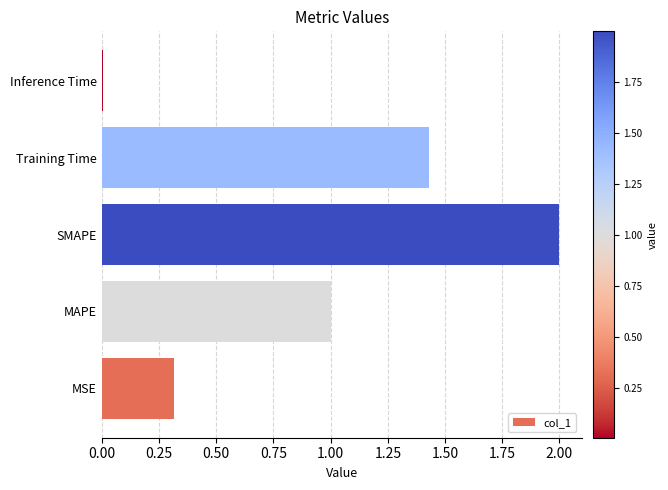

Are the bars grouped side by side (vs. stacked)?

No